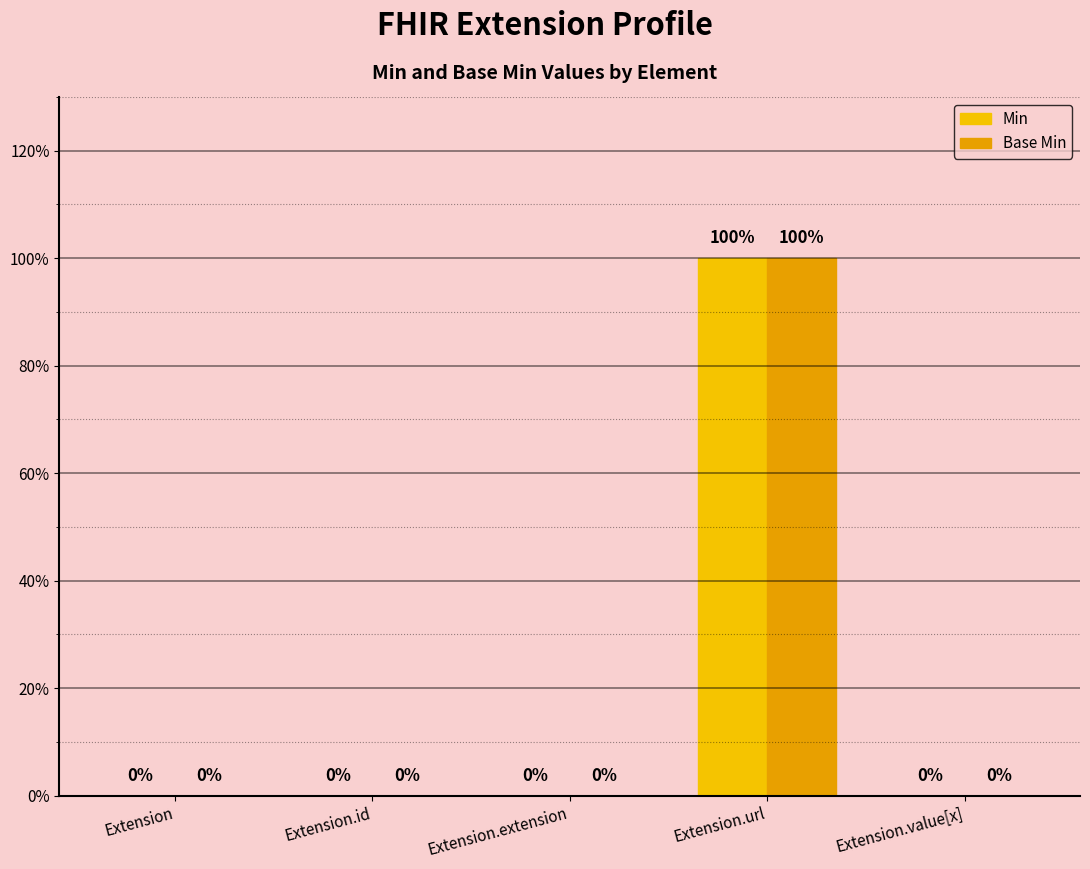

Does the chart contain any negative values?

No